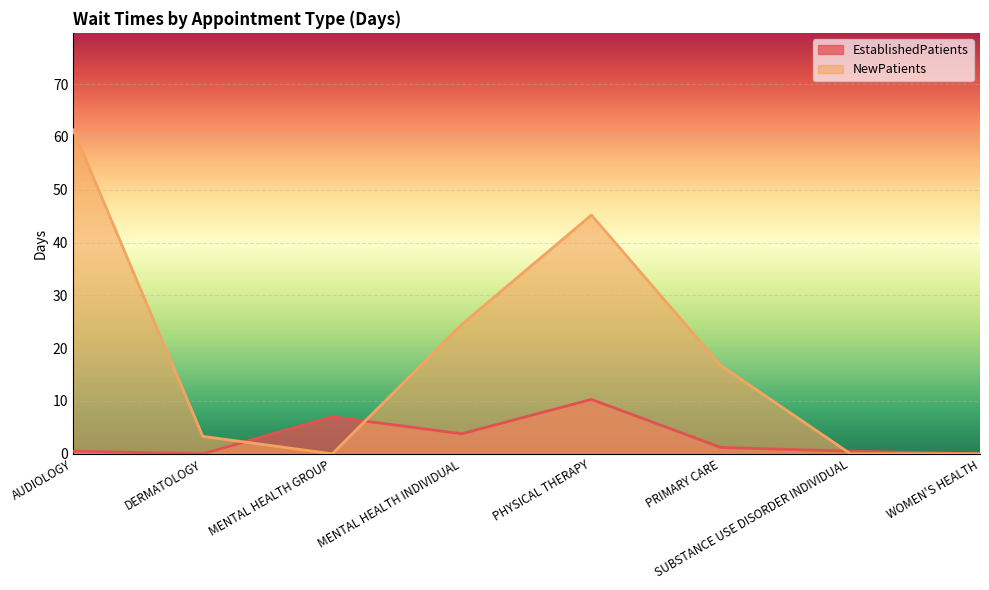

True or false: NewPatients has a value of 8.1 at PRIMARY CARE.

False